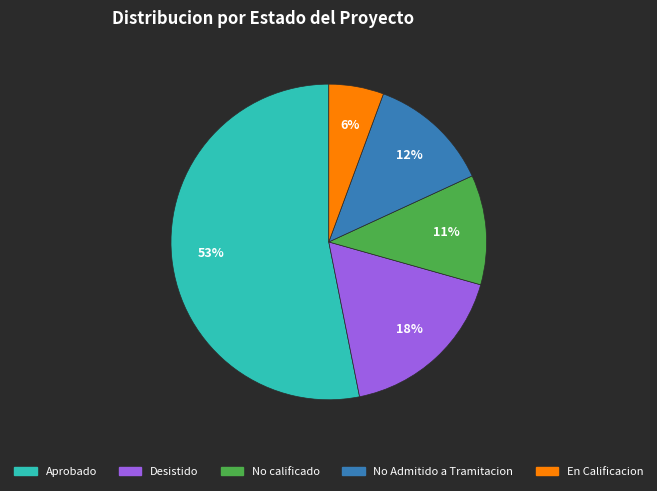

To the nearest percent, what is the average slice percentage?

20%